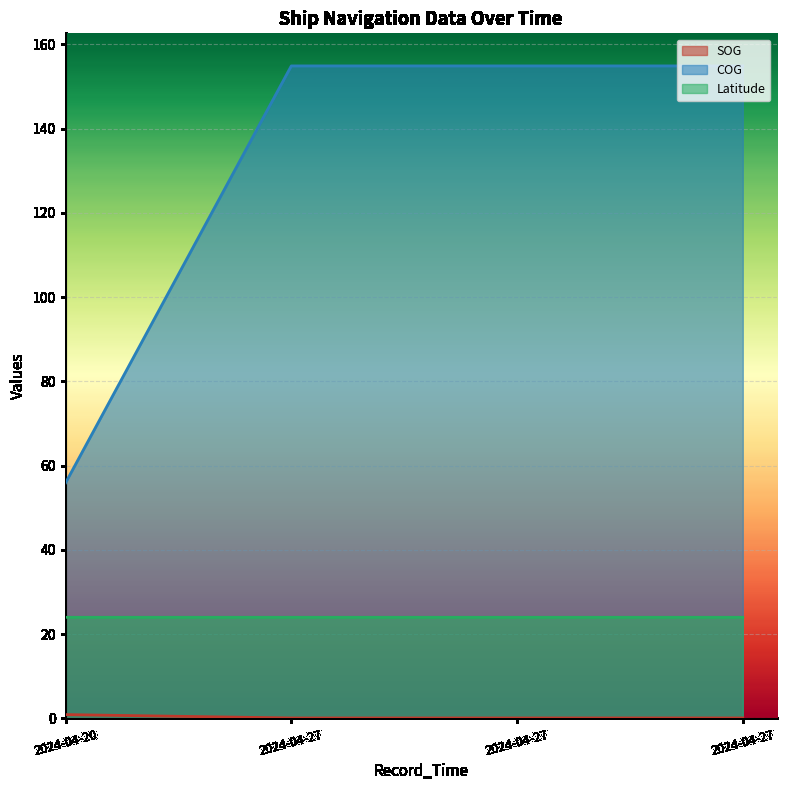

What is the approximate value of Latitude at 2024-04-27?

24.0